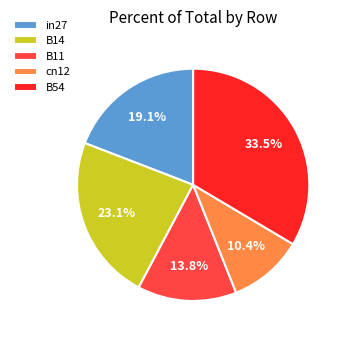

Is it true that cn12 is 10% of the pie?

True